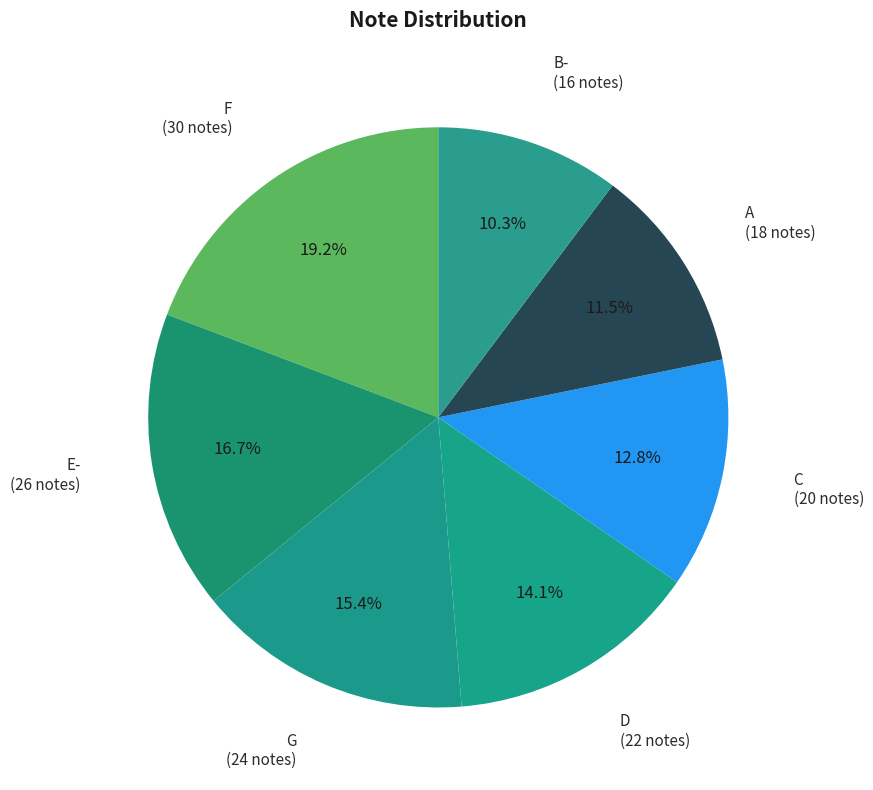

How much of the chart is everything except F?

80.8%